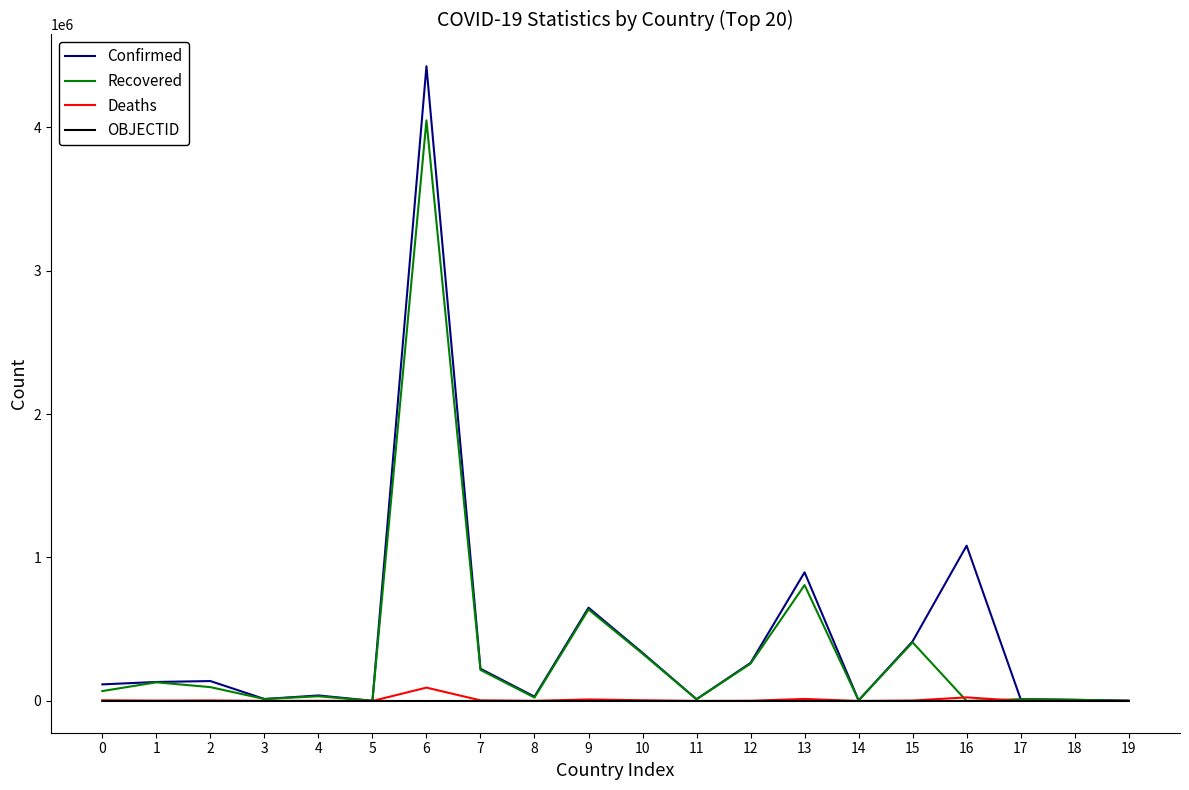

At which category is the sum across all series the highest?

6